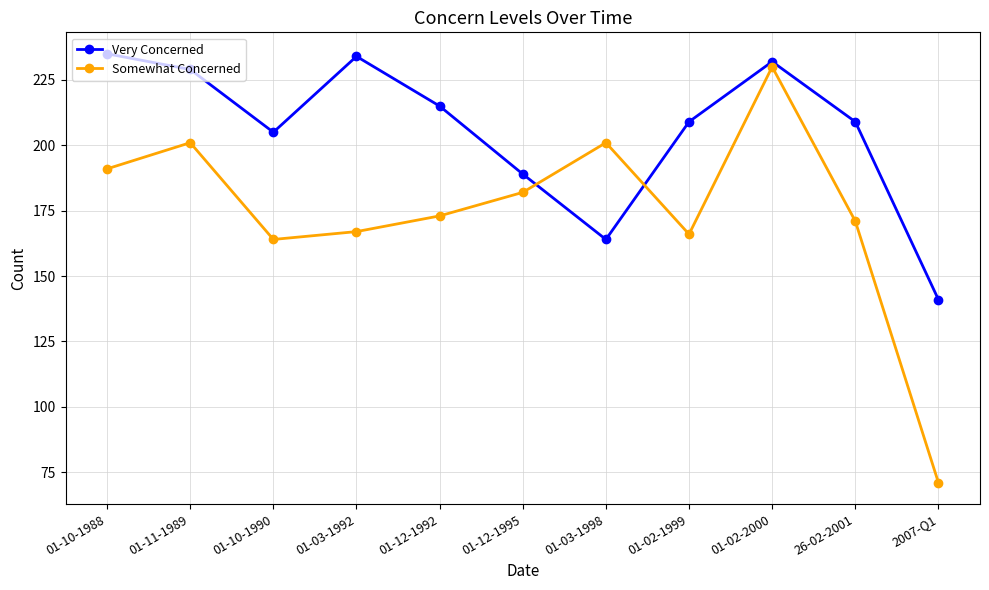

Rank the series by their average value, from lowest to highest.

Somewhat Concerned, Very Concerned